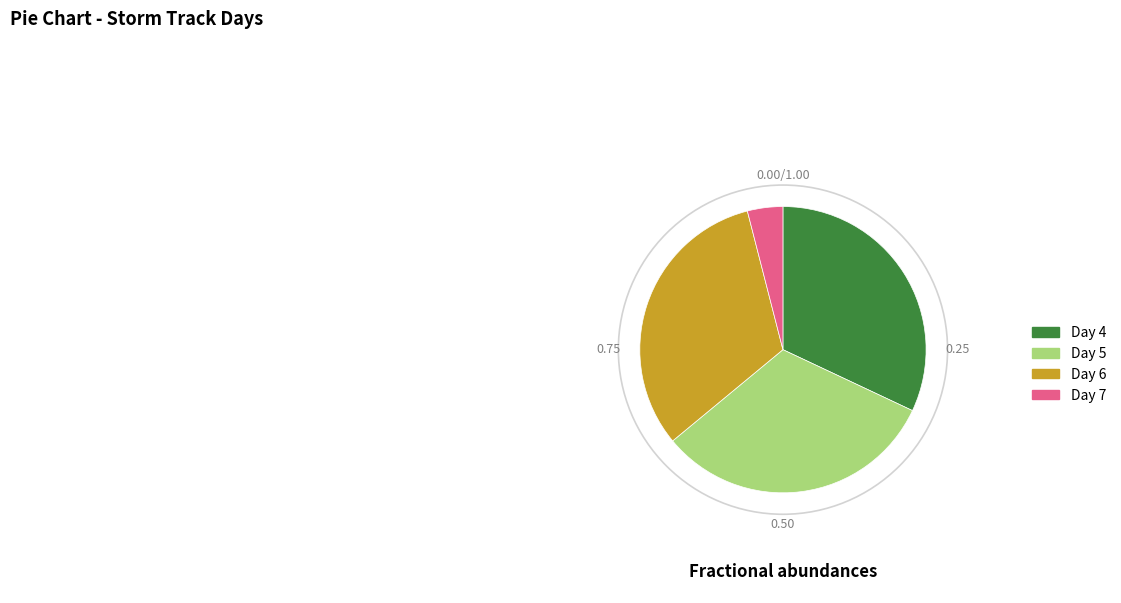

Does any single category account for the majority?

No